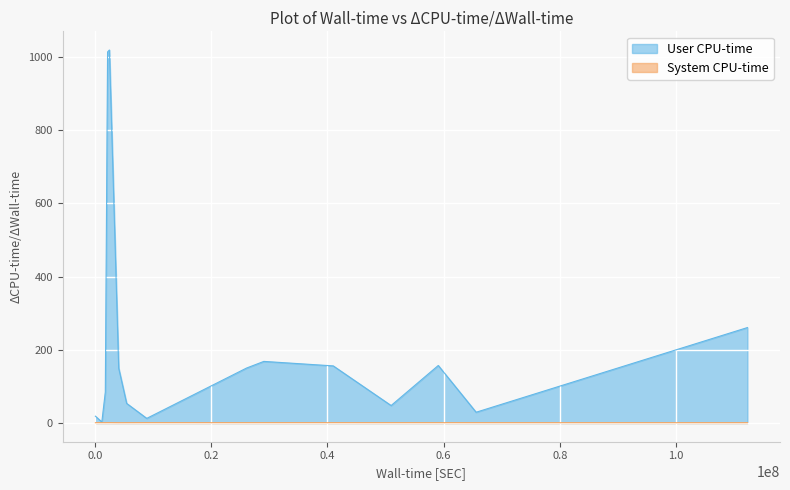

Rank the series by their average value, from highest to lowest.

User CPU-time, System CPU-time